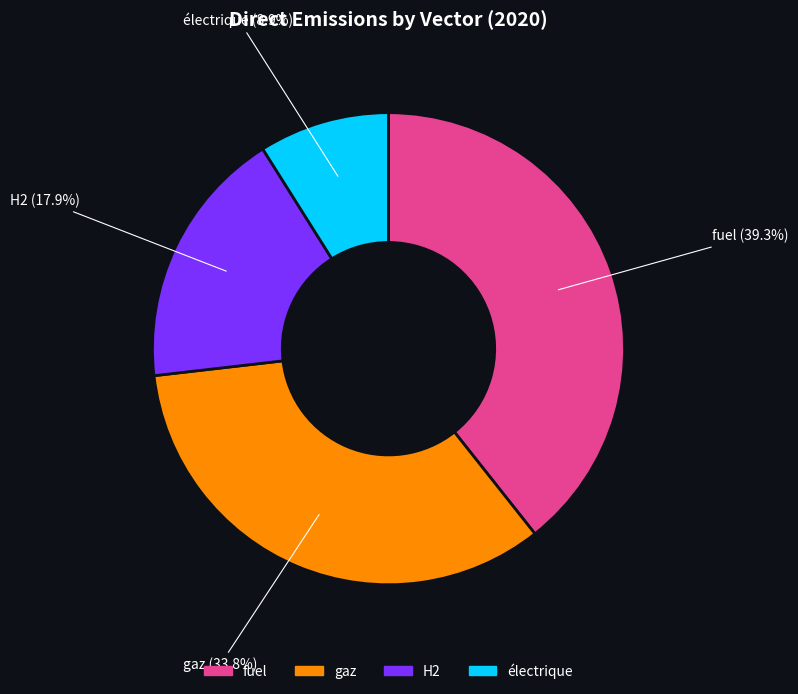

Count the number of slices in the pie.

4